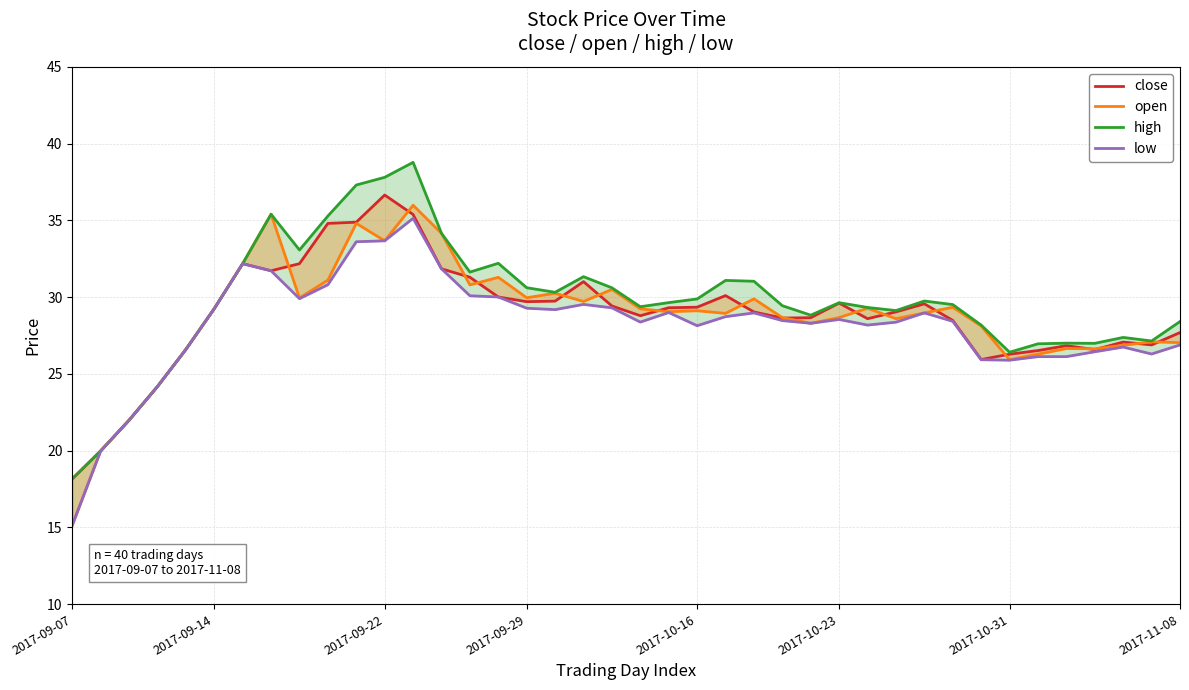

What is the approximate value of low at 2017-11-08?

26.9